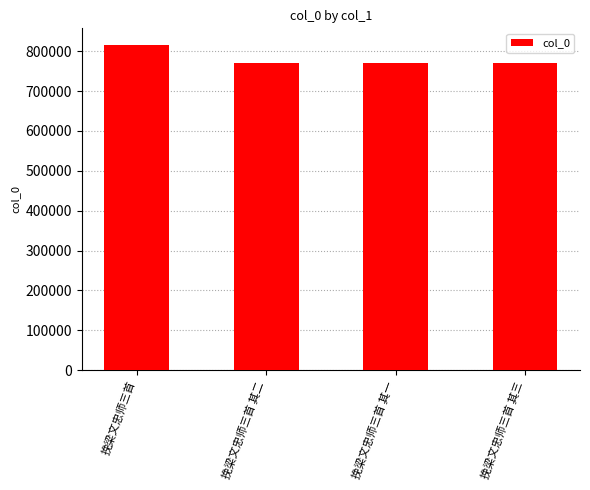

What position from the left is 挽梁文忠师三首 其三?

4